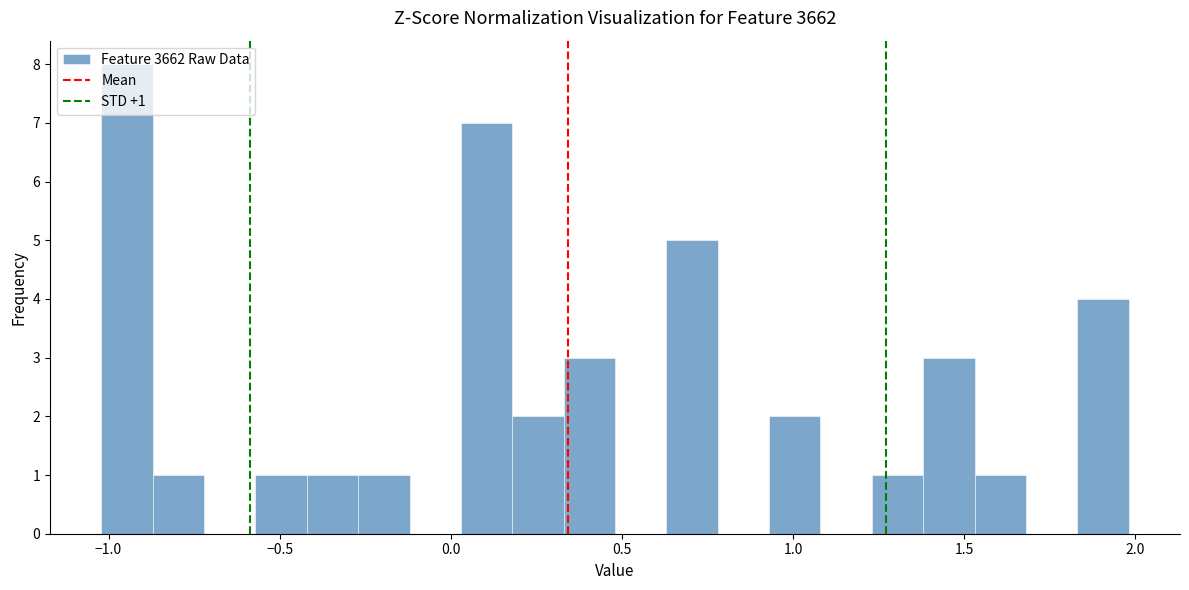

Around what value on the x-axis is the tallest bar? Give the approximate position of its centre, as read against the axis.

-0.95